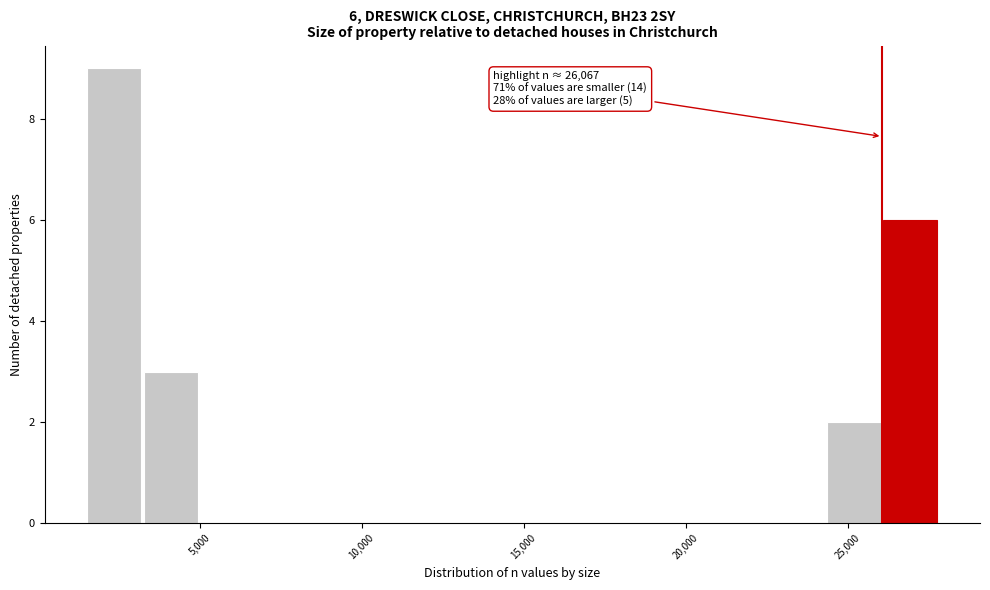

Around what value on the x-axis is the tallest bar? Give the approximate position of its centre, as read against the axis.

2500